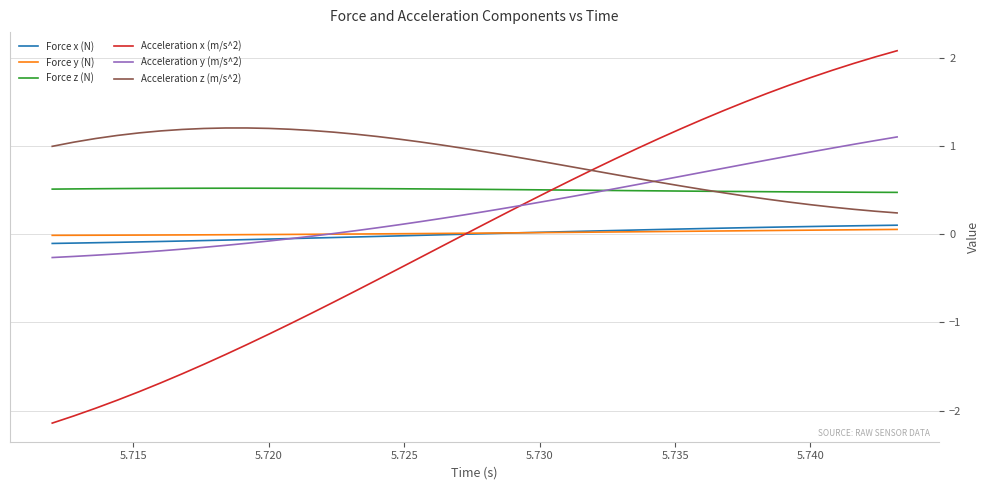

Does the chart display data point markers on the line(s)?

No